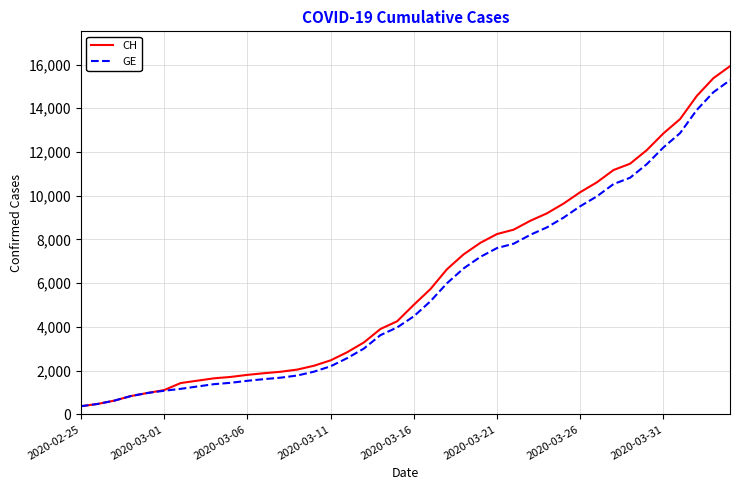

Which series has the largest range (max minus min)?

CH